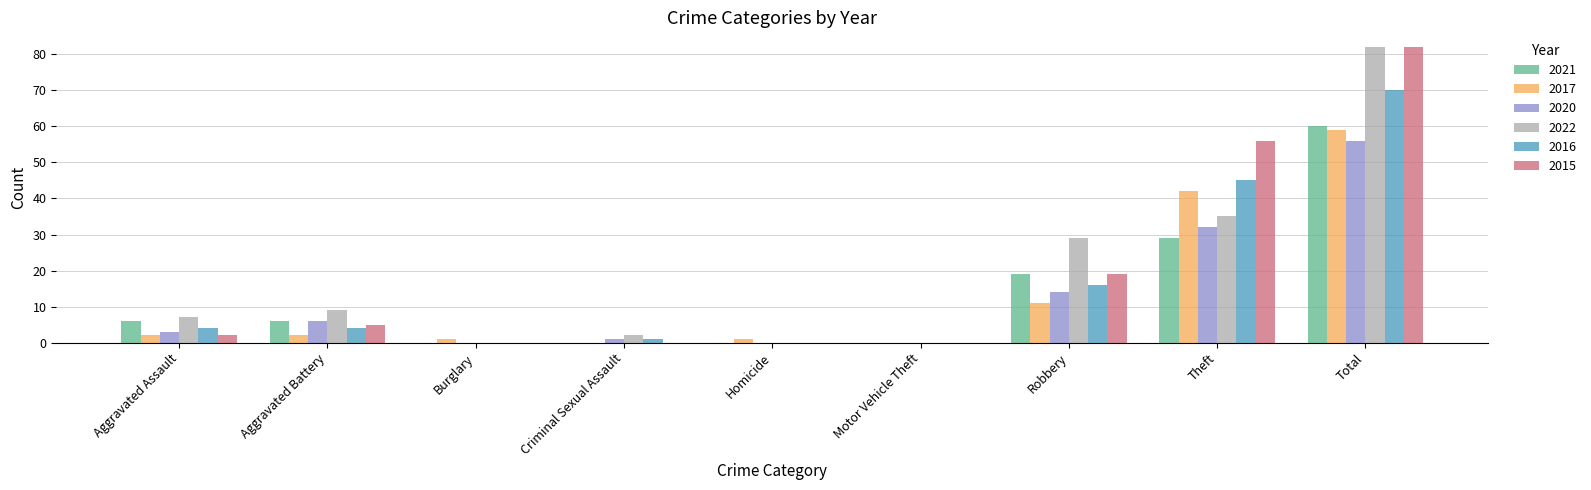

At which category is the sum across all series the highest?

Total